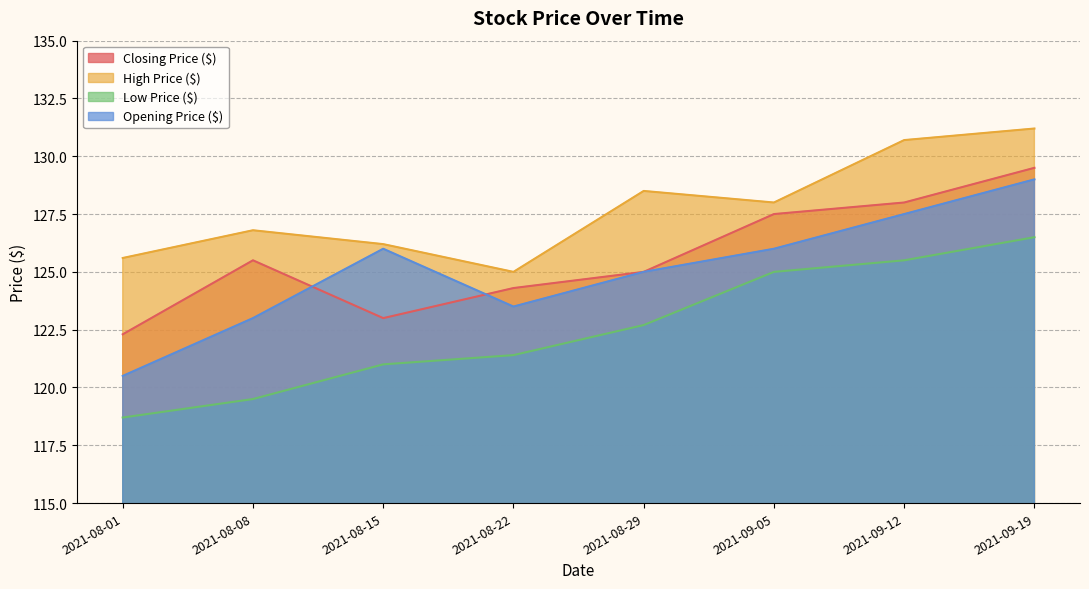

What is the difference between the Low Price ($) values at 2021-08-29 and 2021-08-15?

1.7